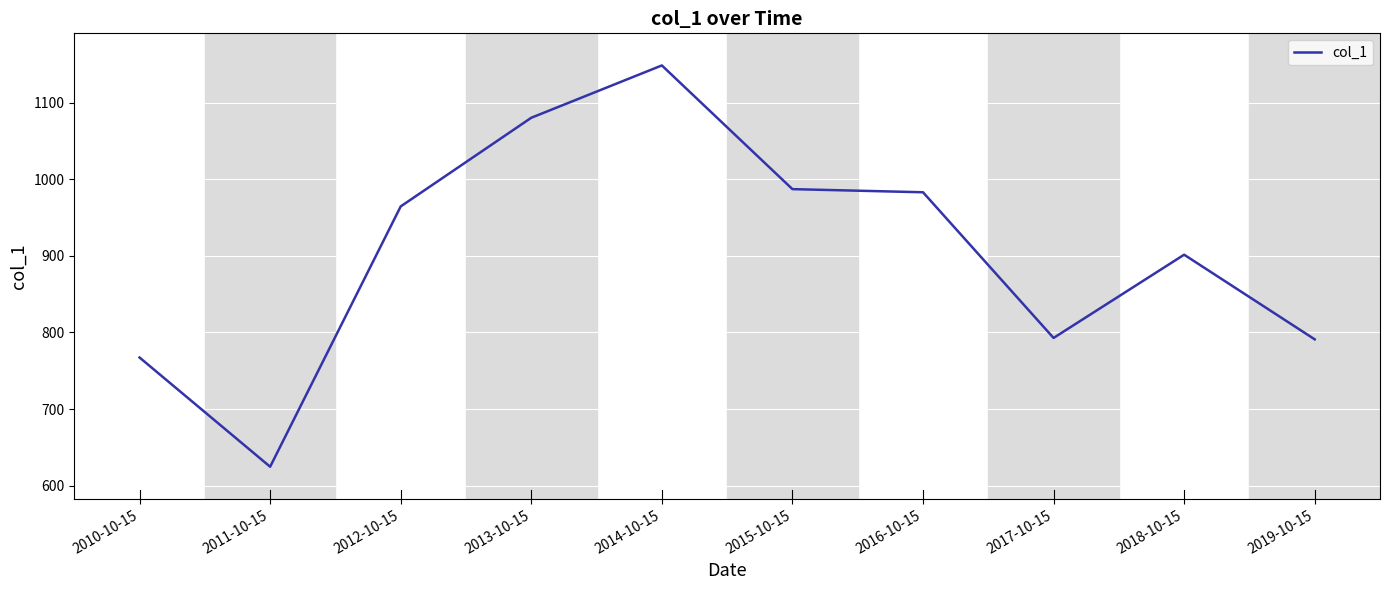

What is the difference between the values at 2017-10-15 and 2012-10-15?

171.8